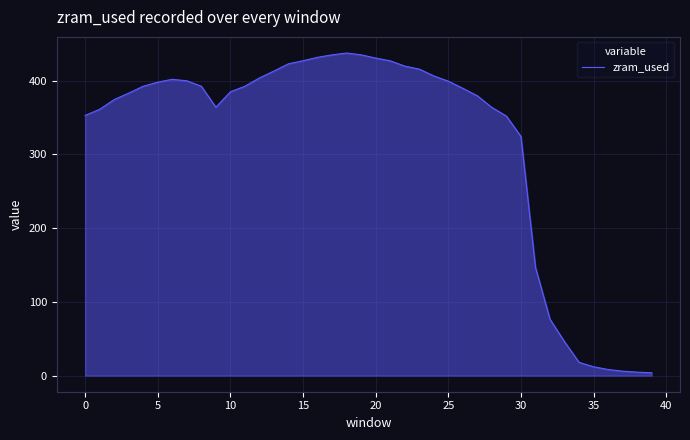

What is the difference between the maximum and minimum values?

433.6